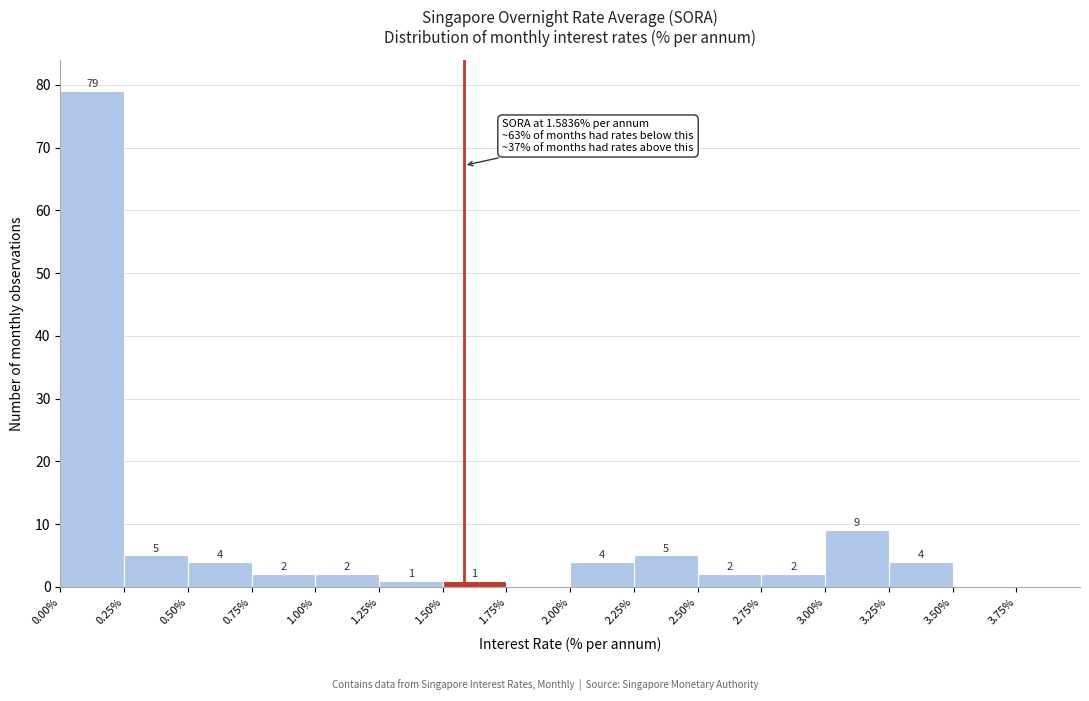

Over which range of the x-axis is the bar tallest?

0.00 to 0.25